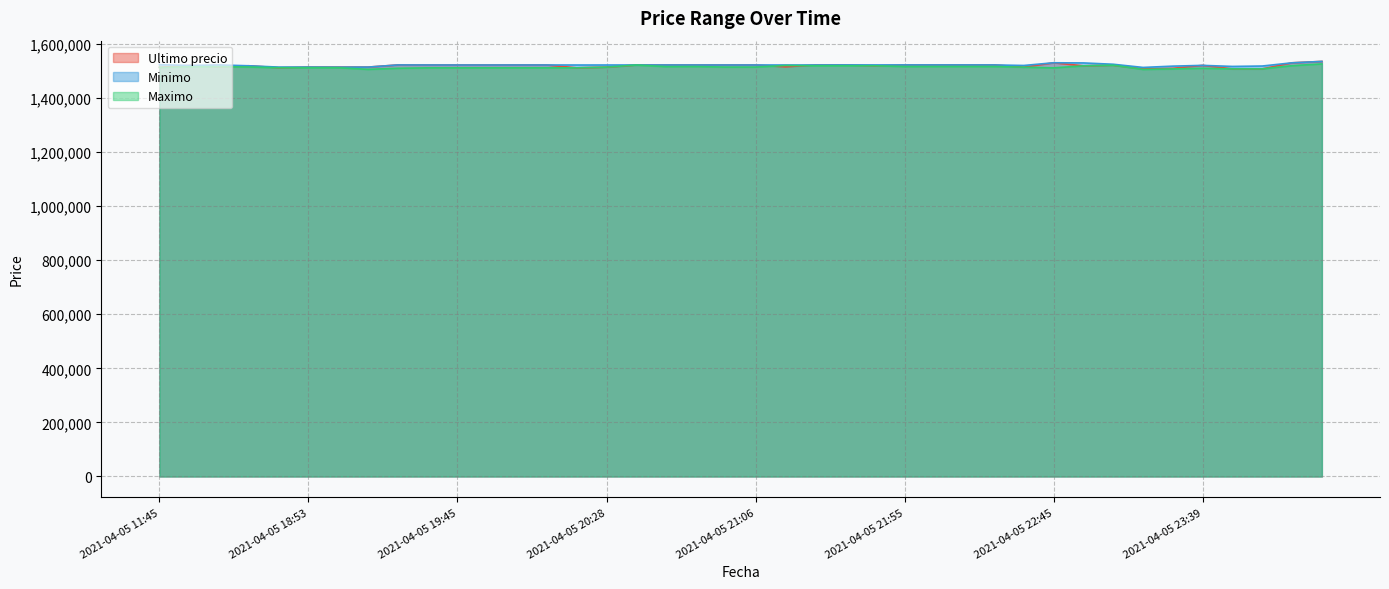

What is the greatest value displayed?

1534999.0